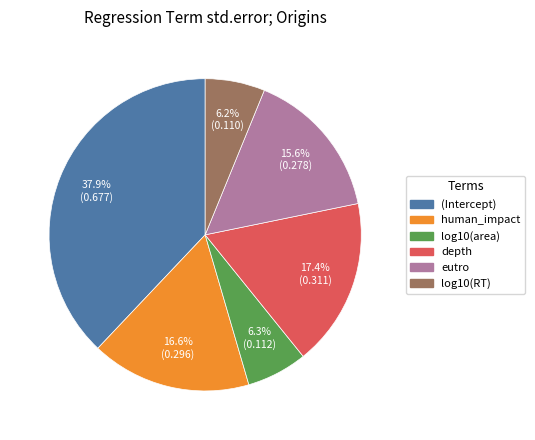

Is there a majority slice in this chart?

No